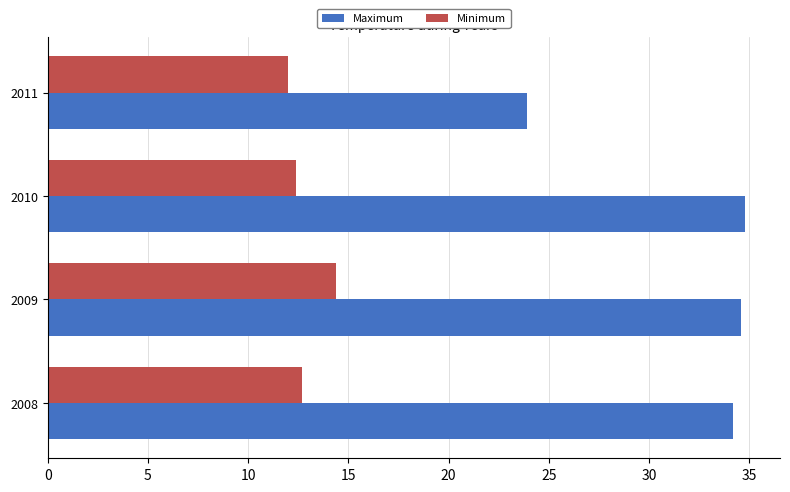

What is the minimum value shown in the chart?

12.0